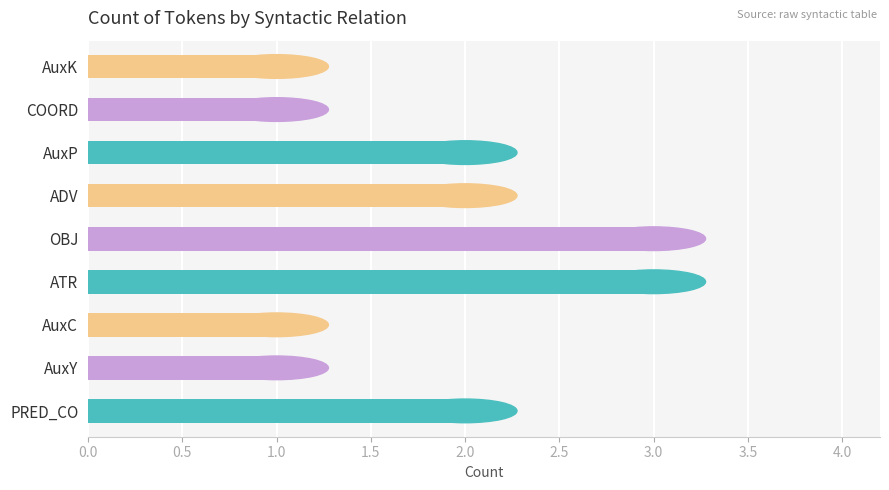

Between AuxC and ATR, which is larger?

ATR